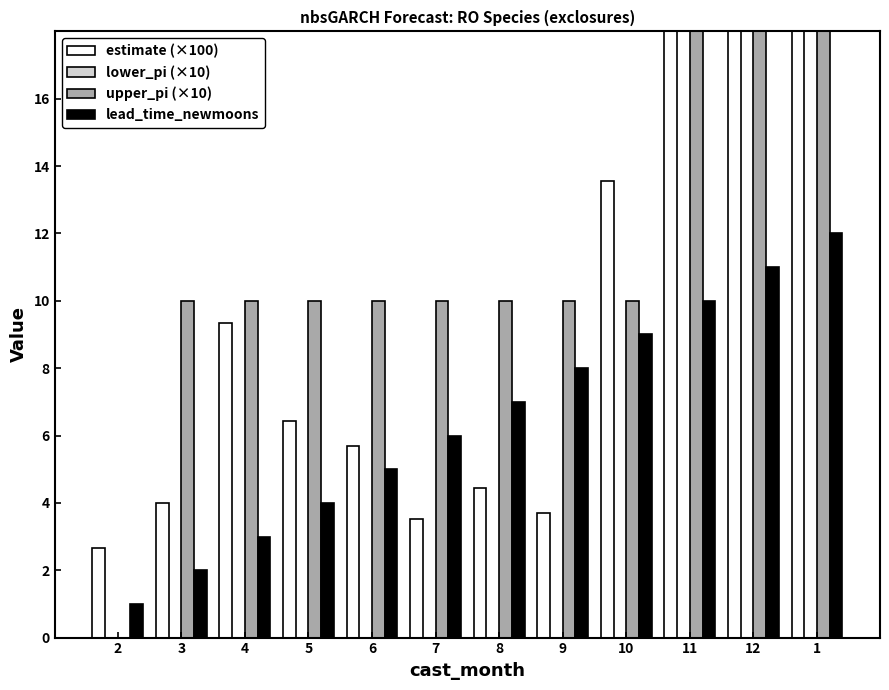

Which series has the largest total across all categories?

estimate (×100)